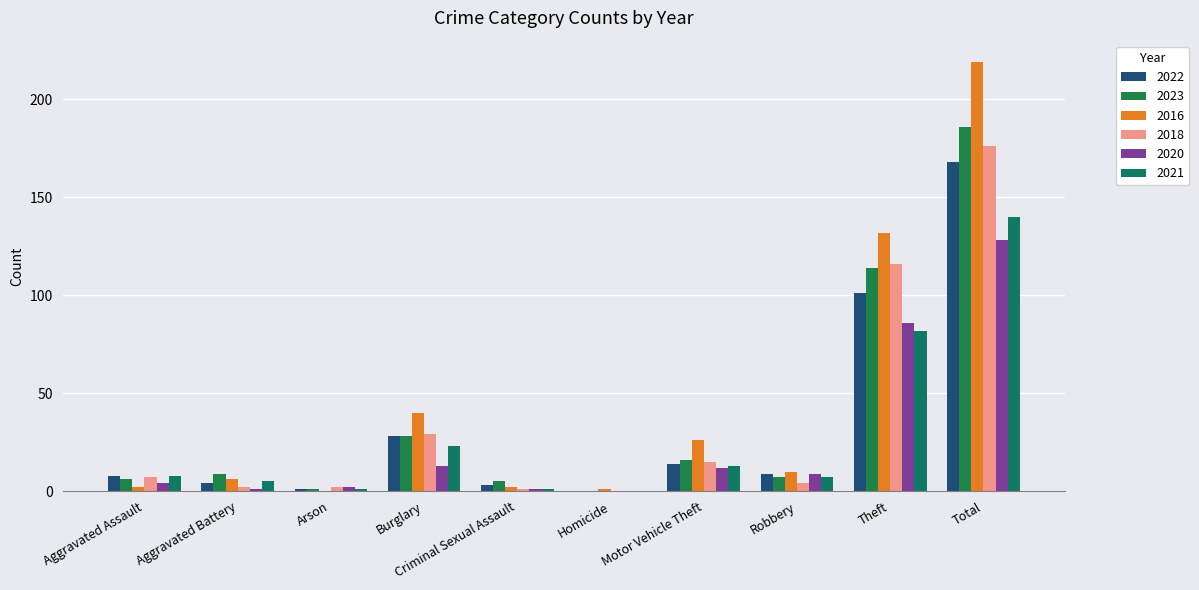

What is the difference between the second highest and second lowest values in the 2018 series?

115